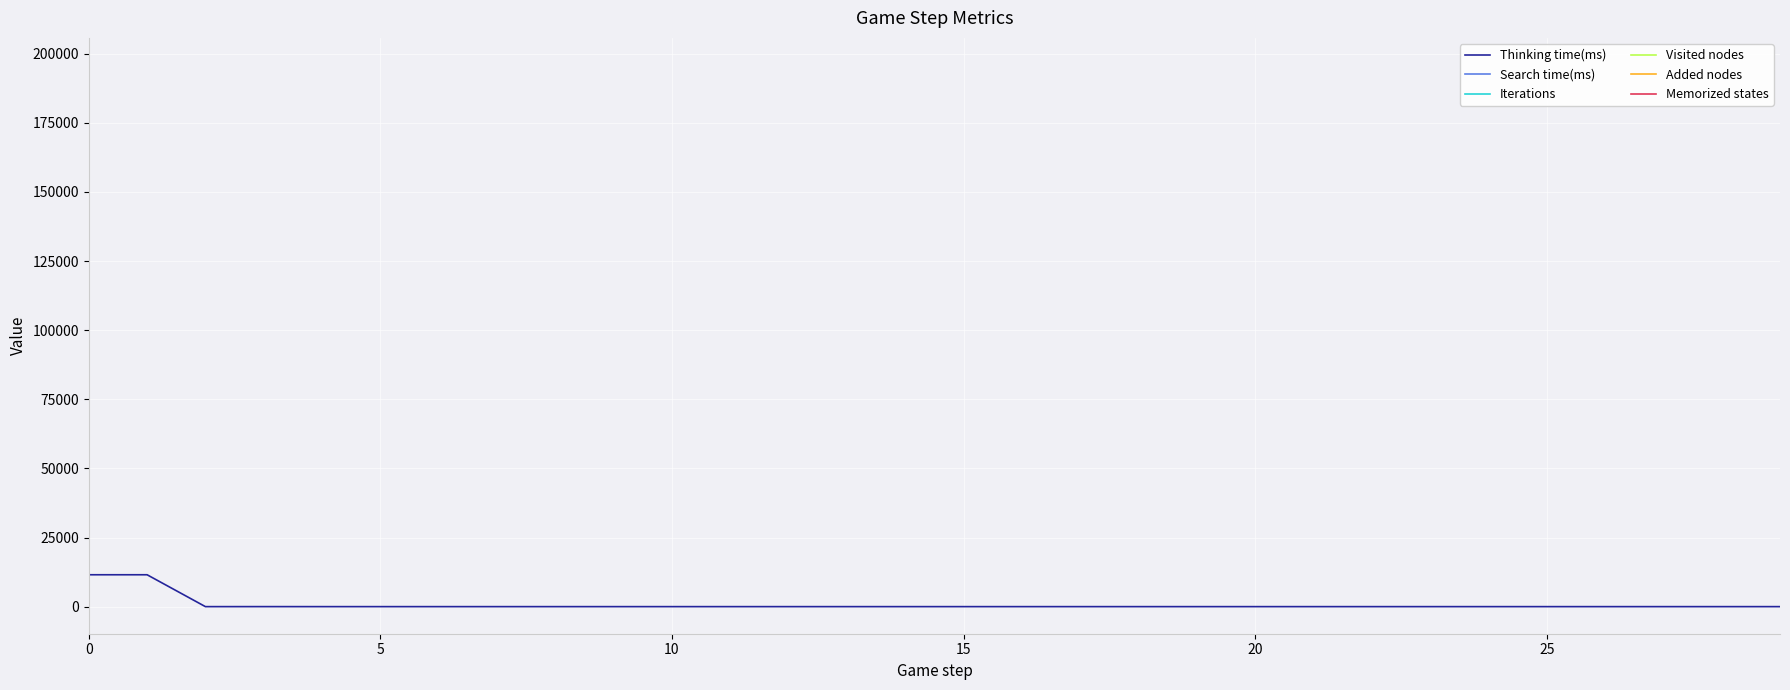

True or false: Iterations and Memorized states cross at least once.

False